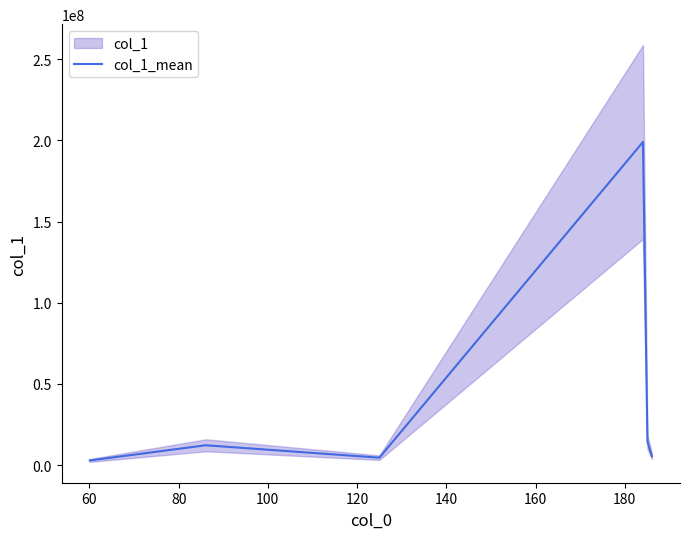

How many lines are shown in the chart?

1